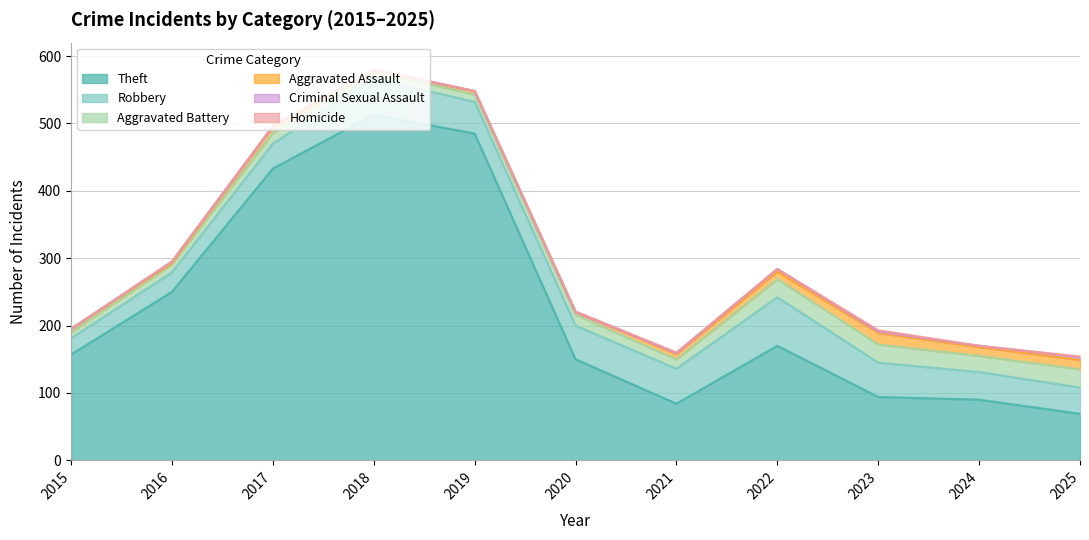

Between 2018 and 2022, which series saw the biggest shift?

Theft